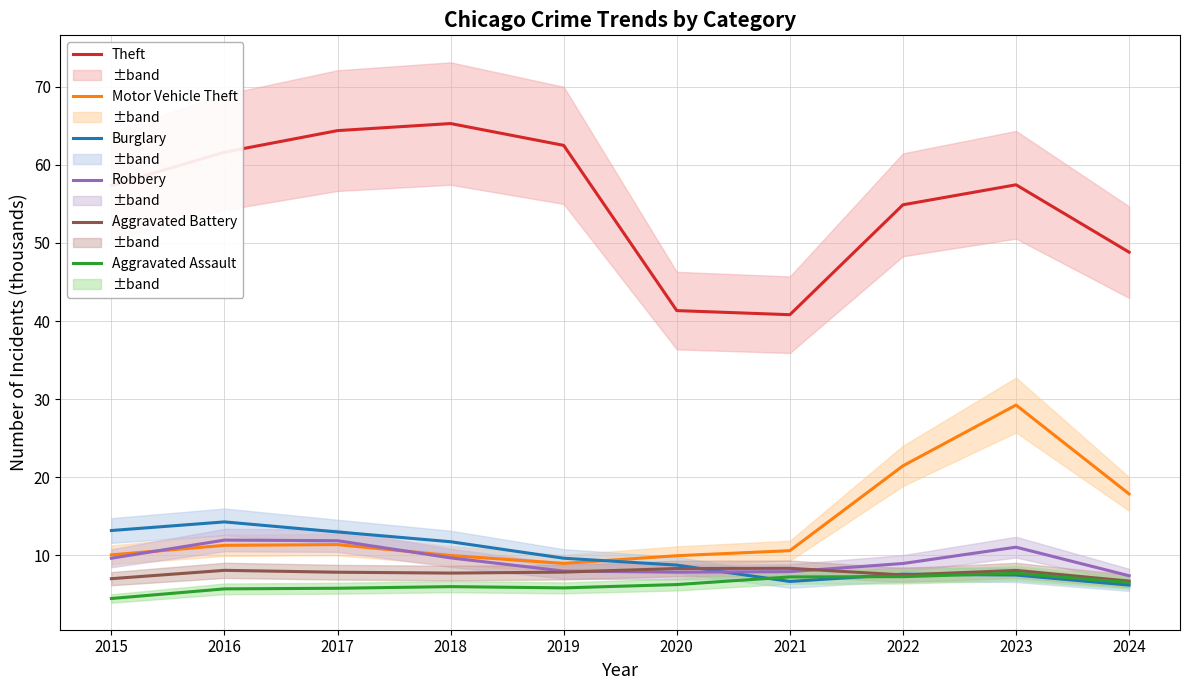

Reading left to right, list all the values displayed in this chart.

Theft: 2015=57.4	2016=61.6	2017=64.4	2018=65.3	2019=62.5	2020=41.3	2021=40.8	2022=54.9	2023=57.5	2024=48.8
Motor Vehicle Theft: 2015=10.1	2016=11.3	2017=11.4	2018=10.0	2019=9.0	2020=10.0	2021=10.6	2022=21.5	2023=29.2	2024=17.9
Burglary: 2015=13.2	2016=14.3	2017=13.0	2018=11.7	2019=9.6	2020=8.8	2021=6.7	2022=7.6	2023=7.5	2024=6.2
Robbery: 2015=9.6	2016=12.0	2017=11.9	2018=9.7	2019=8.0	2020=7.9	2021=7.9	2022=9.0	2023=11.1	2024=7.4
Aggravated Battery: 2015=7.0	2016=8.1	2017=7.8	2018=7.7	2019=7.9	2020=8.3	2021=8.3	2022=7.5	2023=8.1	2024=6.7
Aggravated Assault: 2015=4.5	2016=5.7	2017=5.8	2018=6.0	2019=5.8	2020=6.3	2021=7.2	2022=7.3	2023=7.7	2024=6.5